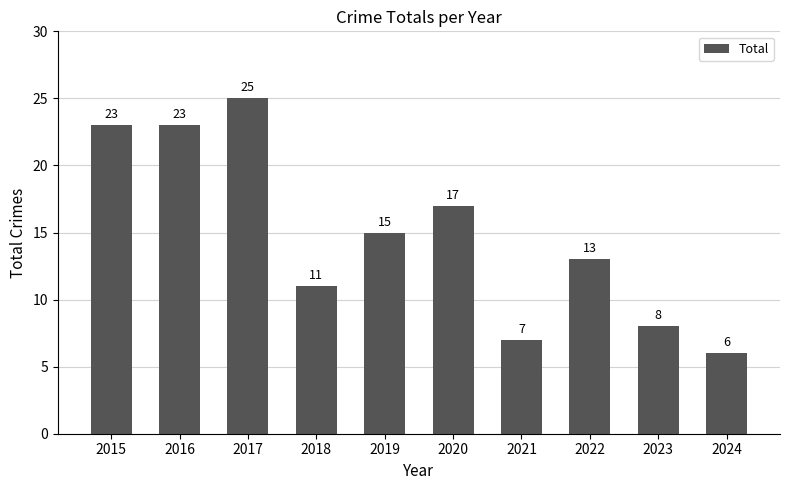

Where does the data first go above 15?

2015